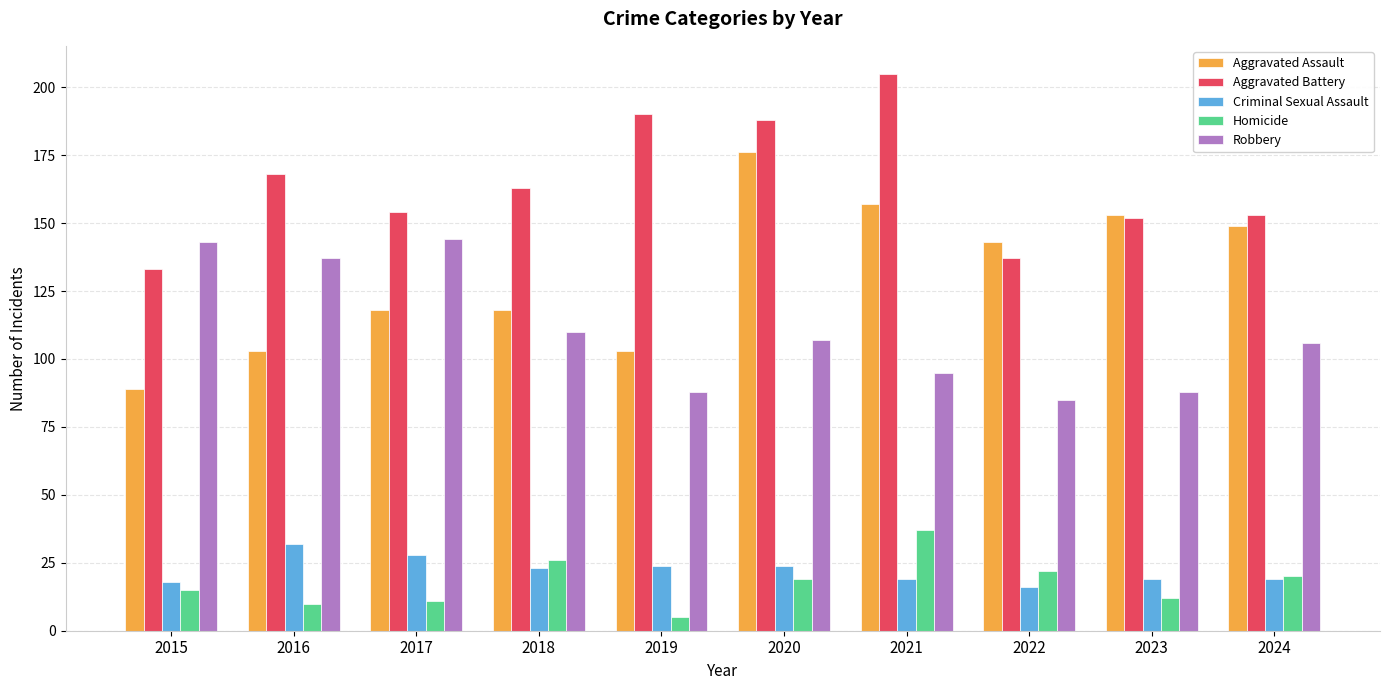

What are all the series names shown in the legend?

Aggravated Assault, Aggravated Battery, Criminal Sexual Assault, Homicide, Robbery